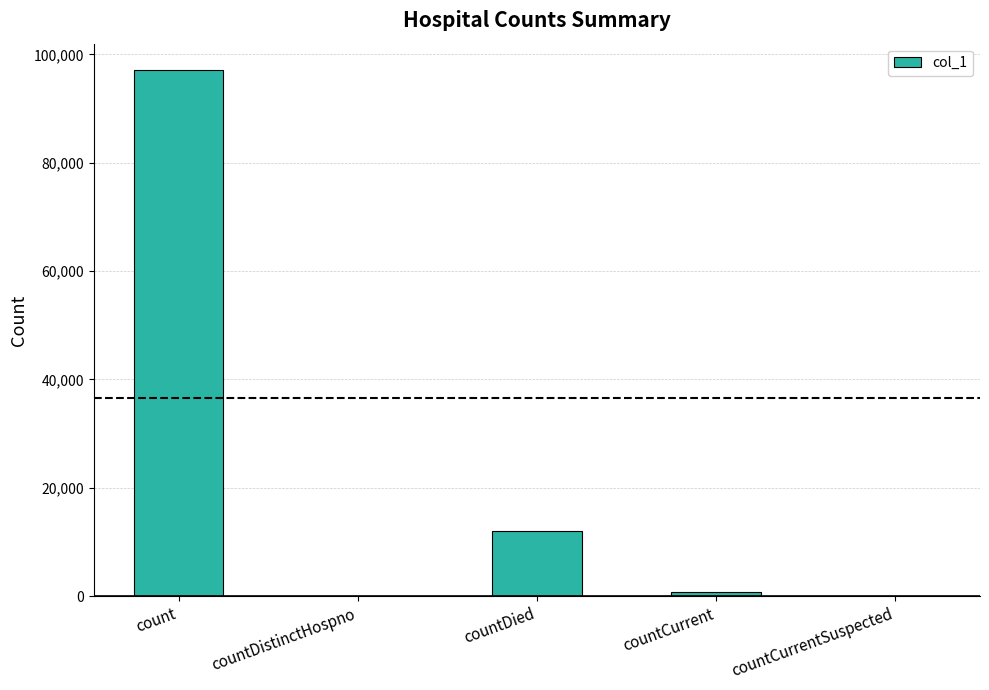

Is it true that the value at count is 97115?

True